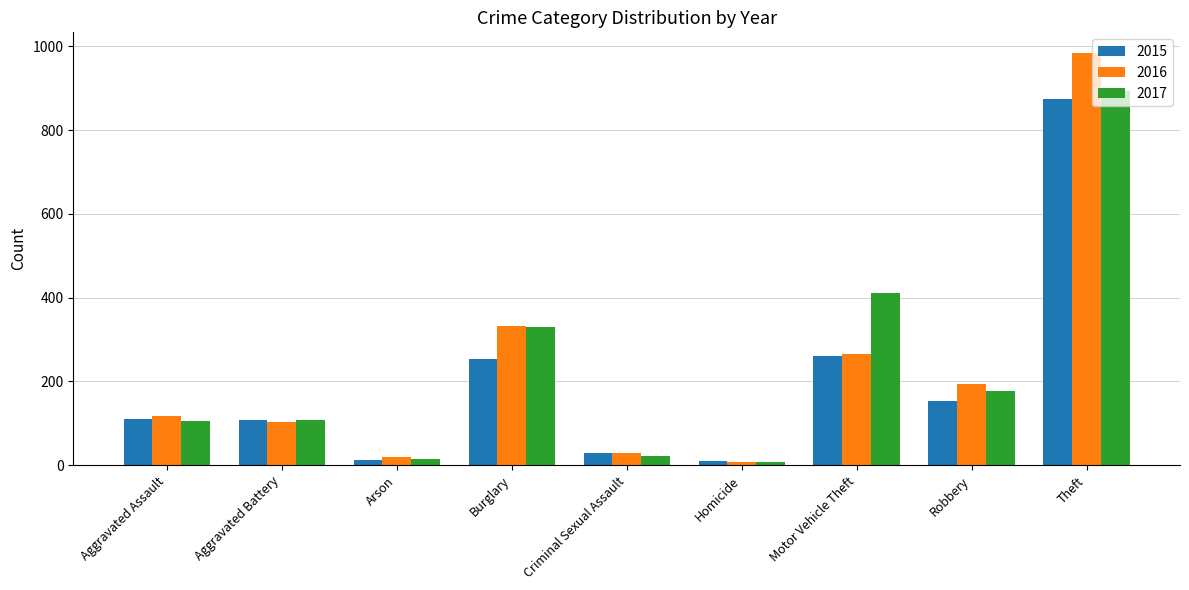

What is the average value of the 2017 series?

230